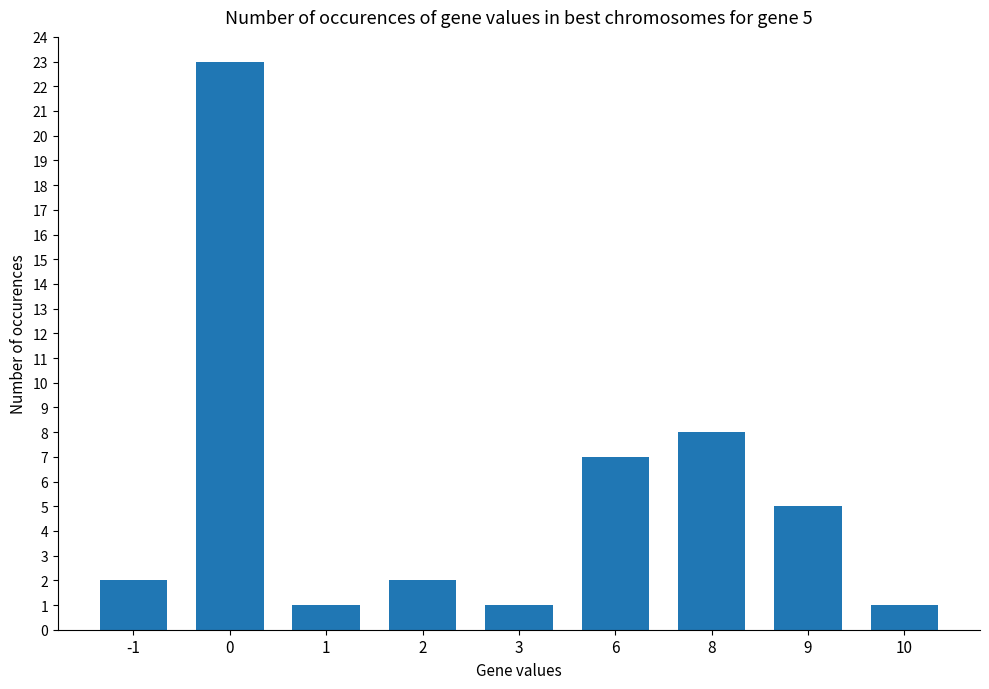

Reading left to right, list all the values displayed in this chart.

2	23	1	2	1	7	8	5	1